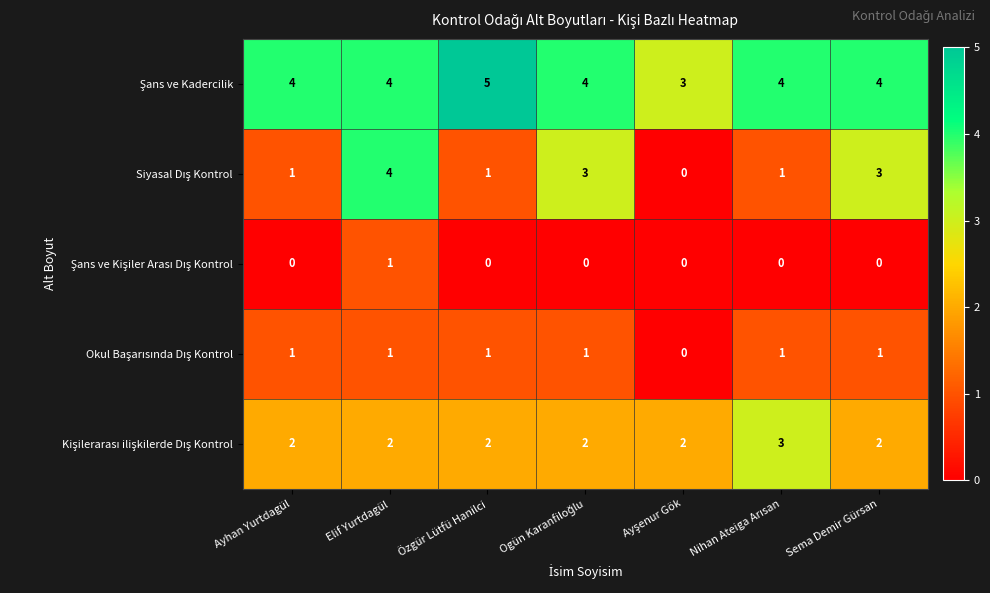

What is the spread (max minus min) of values at Özgür Lütfü Hanilci?

5